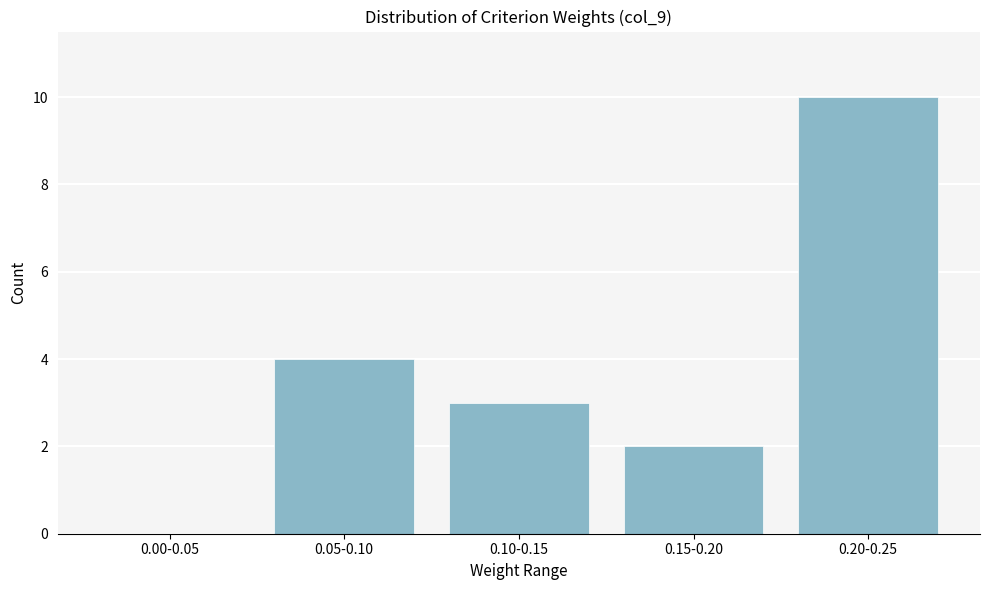

Reading left to right, list all the values displayed in this chart.

0.00-0.05=0	0.05-0.10=4	0.10-0.15=3	0.15-0.20=2	0.20-0.25=10